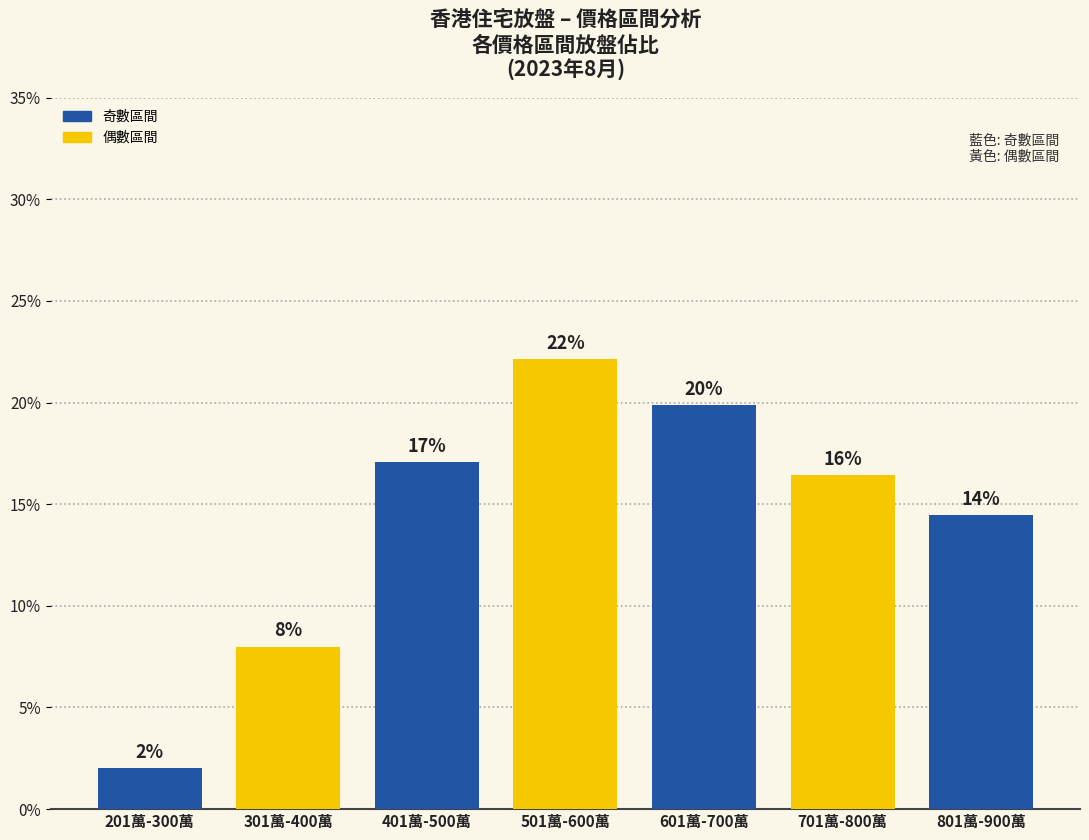

Are the bars horizontal?

No